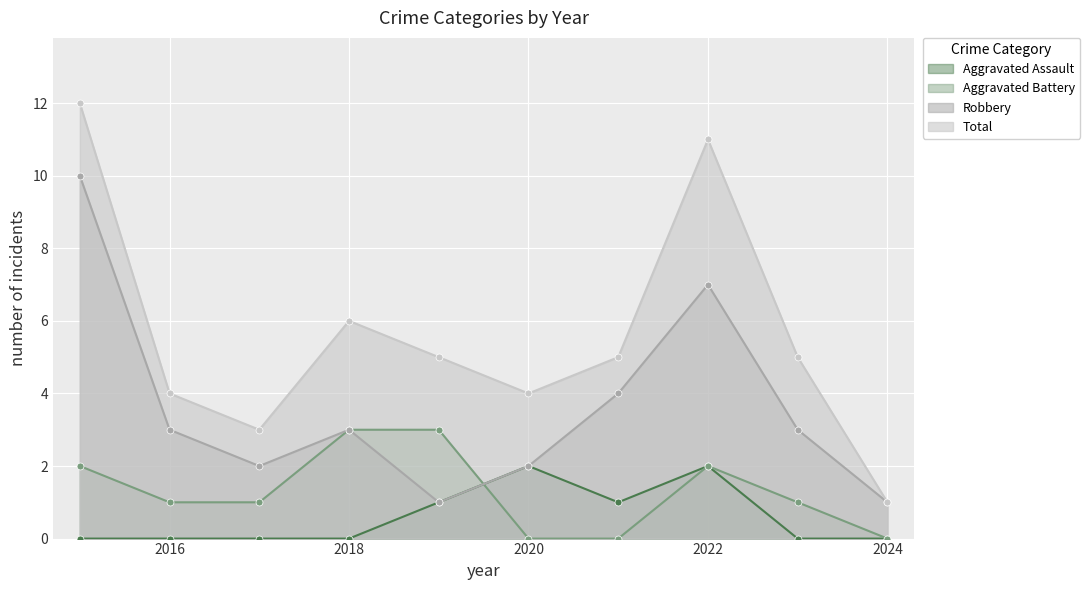

Which has a higher value, 2020 or 2016?

2020